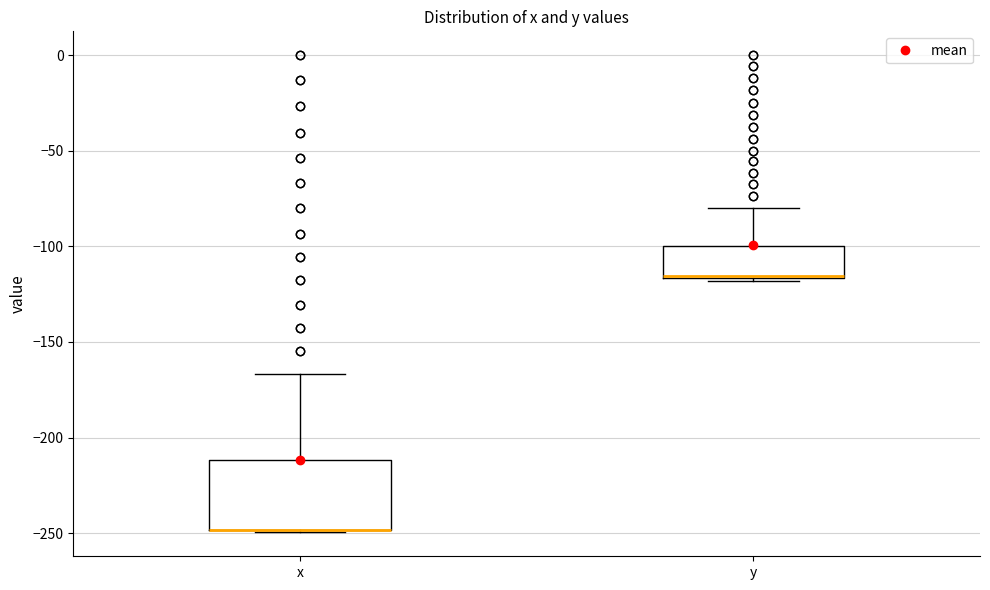

Which box is the tallest, from its lower edge to its upper edge?

x